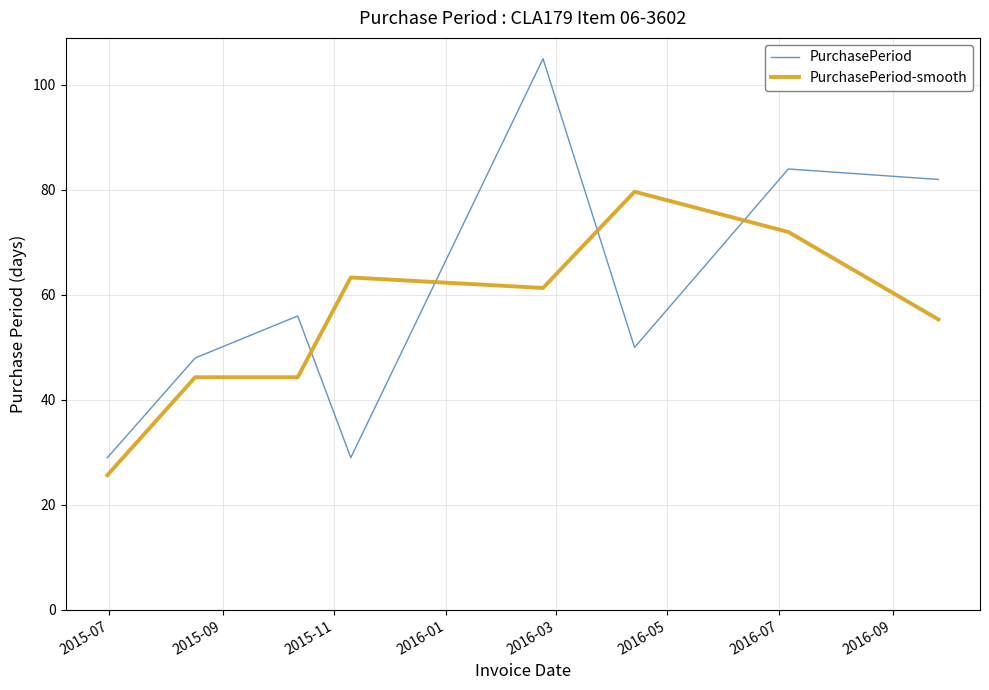

Which series has the largest total across all categories?

PurchasePeriod